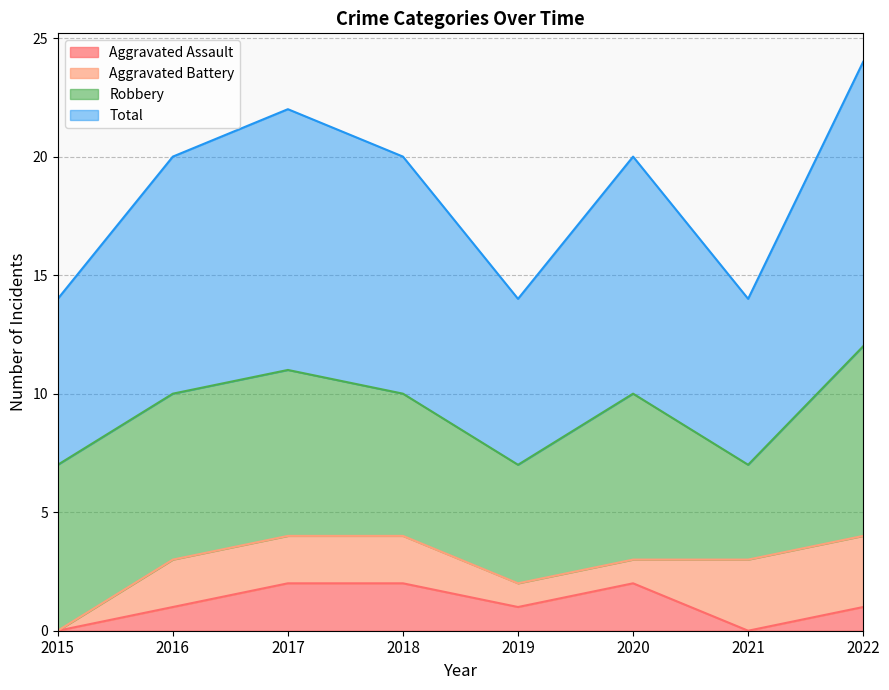

True or false: Total and Aggravated Assault intersect in this chart.

False